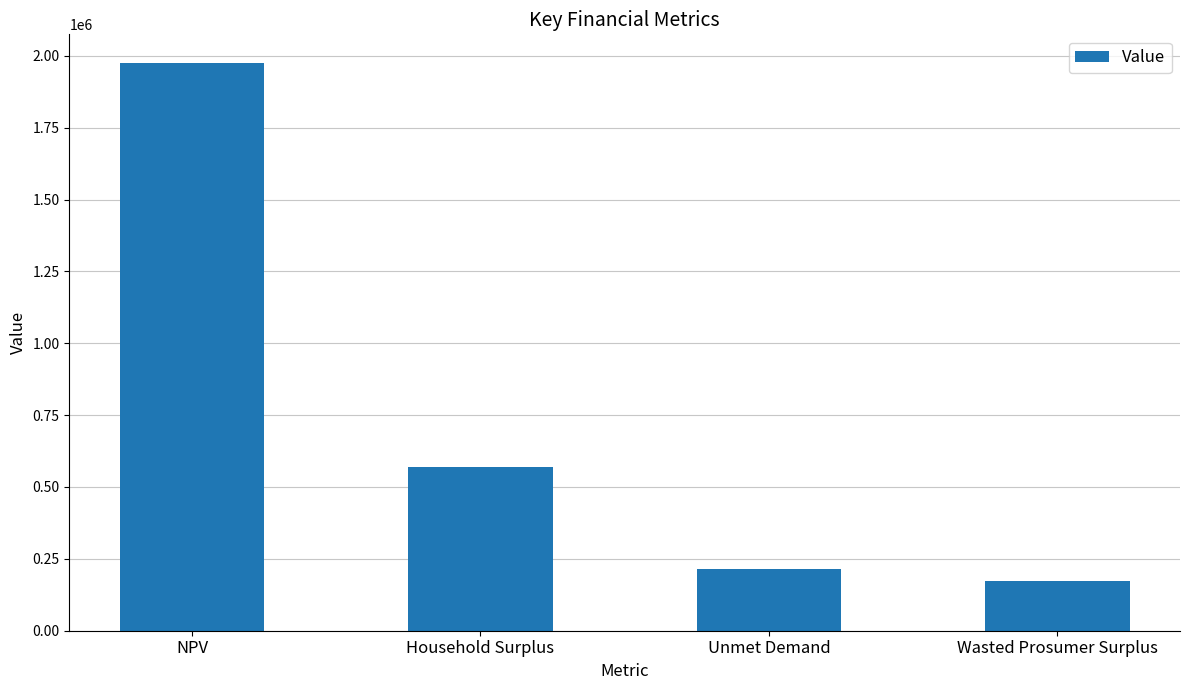

What position from the left is NPV?

1